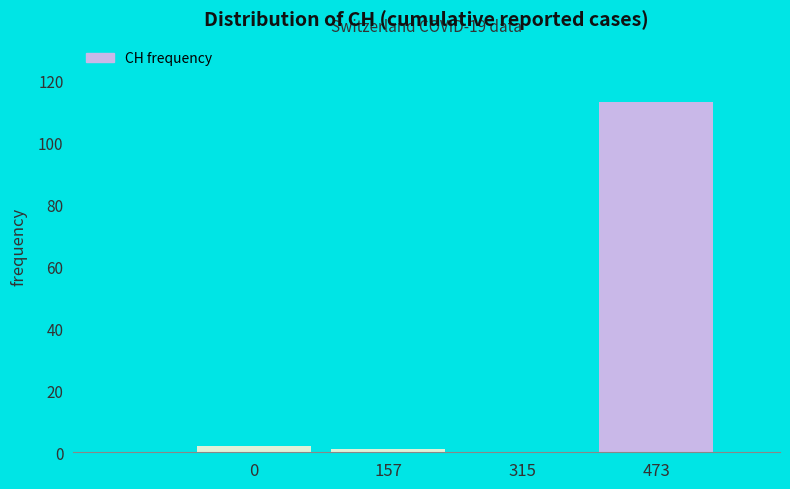

Reading left to right, what are all the values shown in this chart?

0=2	157=1	315=0	473=113